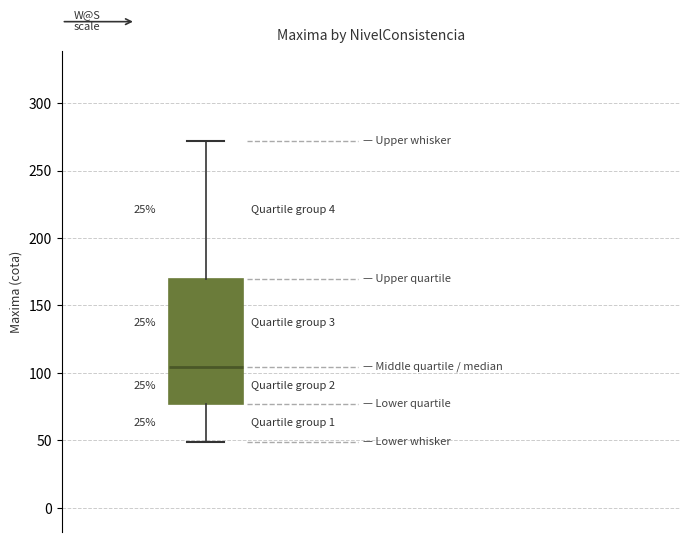

Read this box plot against the y-axis: the position of the median line, the range covered by the box, and the ends of both whiskers. The values are not printed on the chart, so give them approximately, as read against the axis.

median 105, box 75 to 170, whiskers 50 to 270